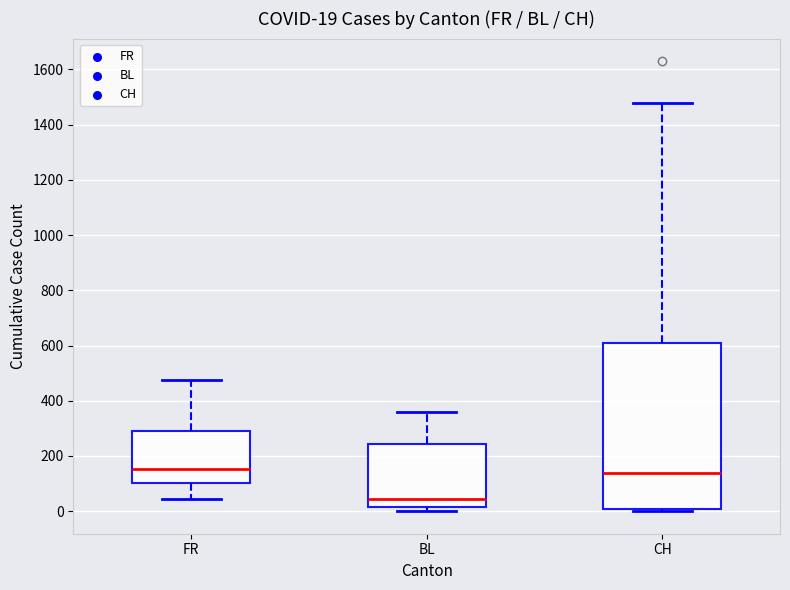

Which box is the tallest, from its lower edge to its upper edge?

CH